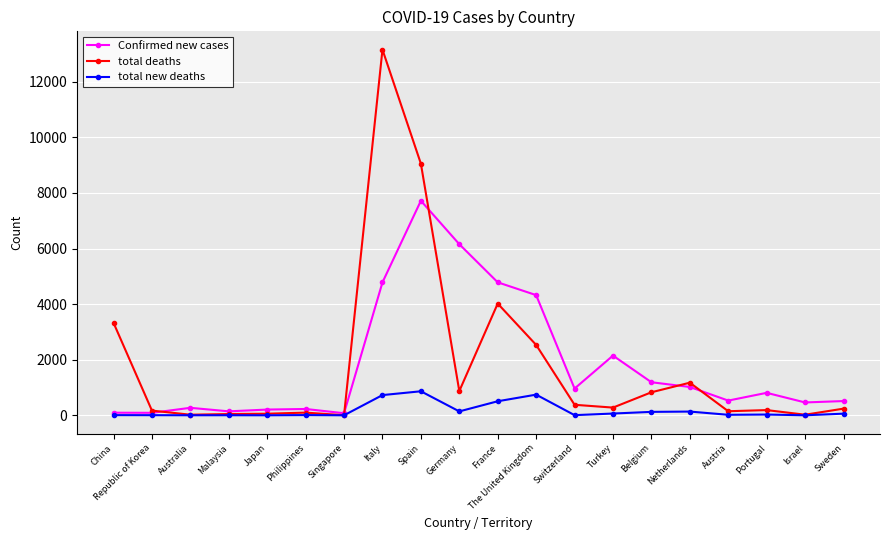

Count the number of data series in this chart.

3